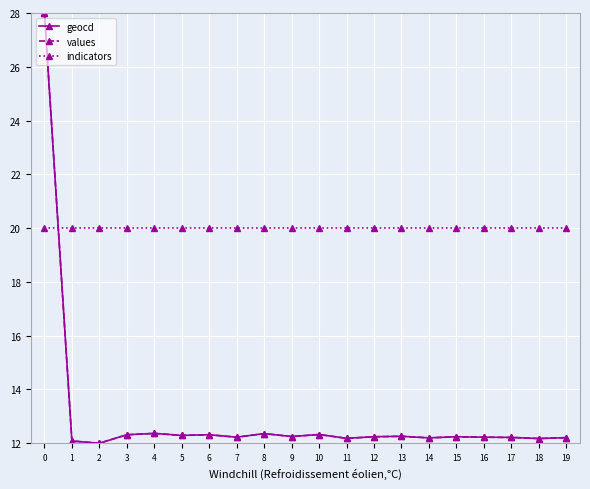

What is the difference between the highest and lowest values at 6?

7.7